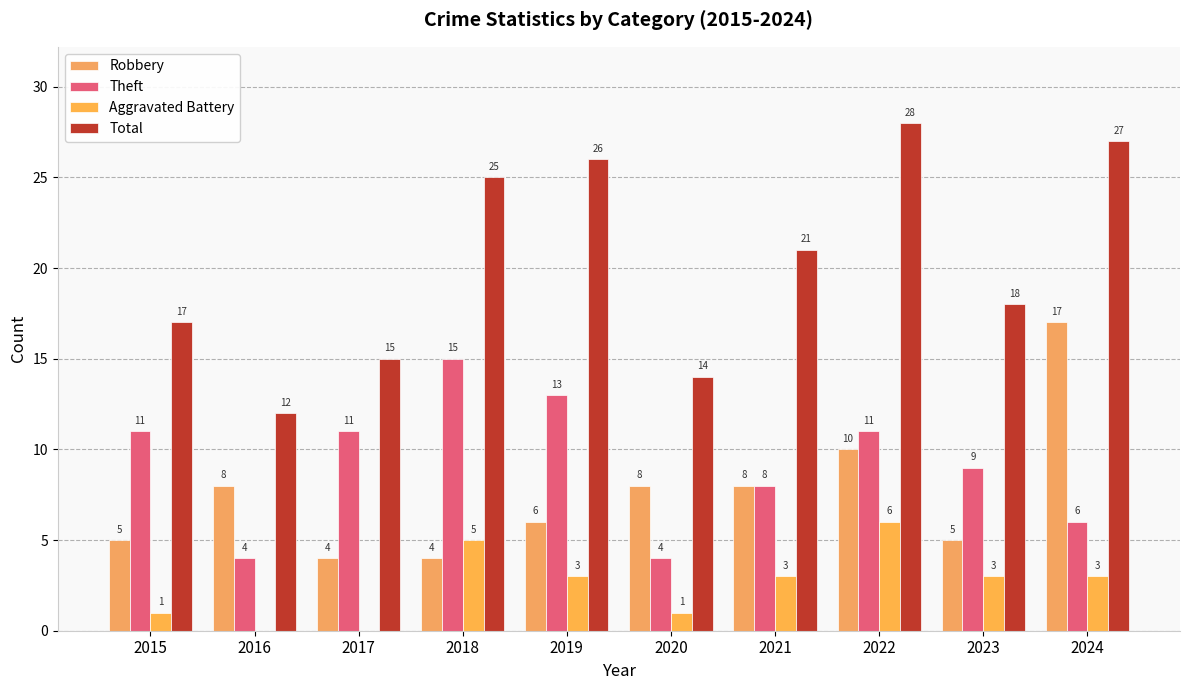

What are all the series names shown in the legend?

Robbery, Theft, Aggravated Battery, Total